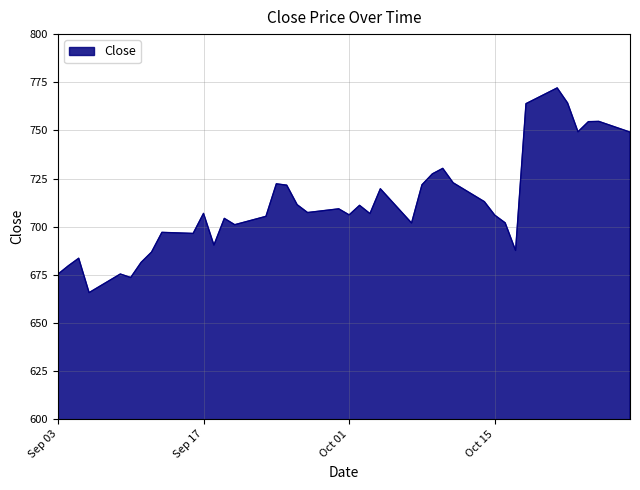

What is the smallest value displayed?

665.8